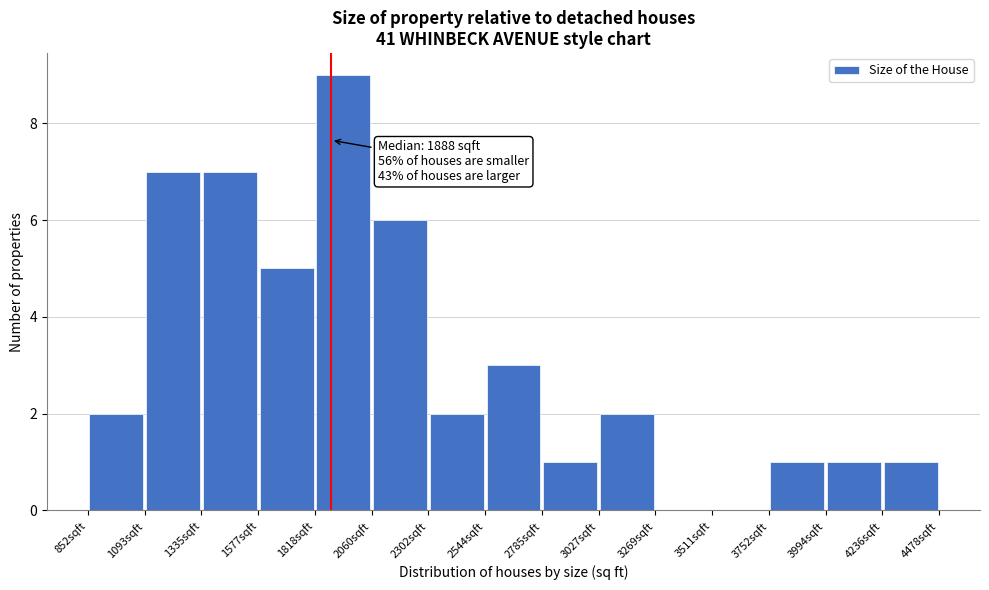

Over which range of the x-axis is the bar tallest?

1800 to 2050